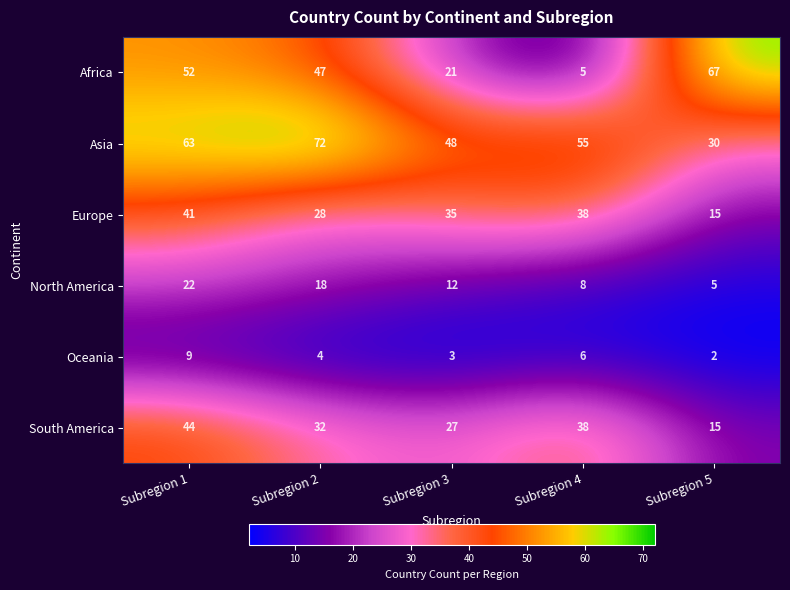

How many data points in Asia are less than 55?

2